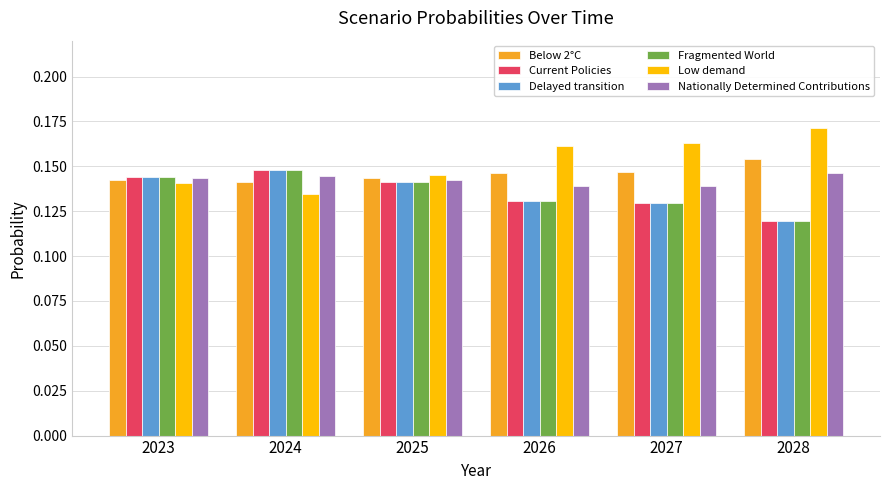

Where is Current Policies nearest to the value 0?

2028